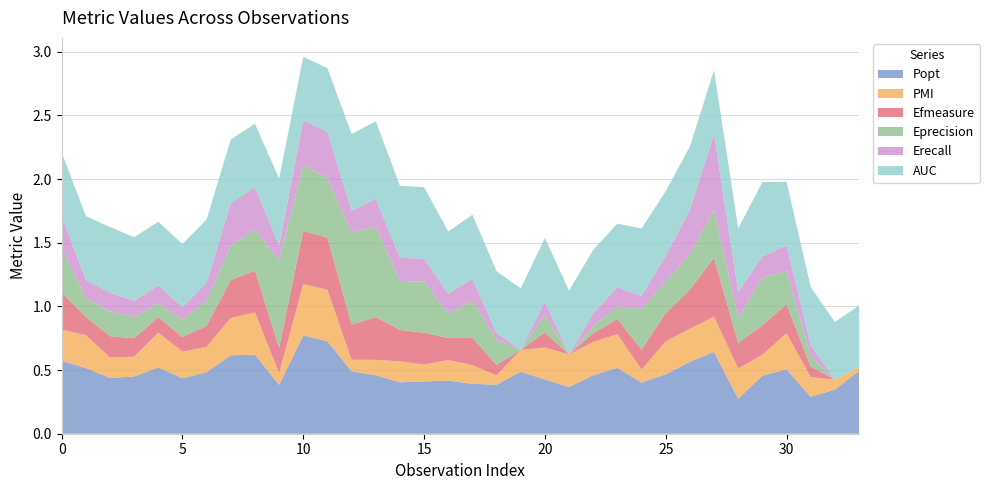

Reading left to right, what are all the values shown in this chart?

Popt: 0=0.6	1=0.5	2=0.4	3=0.4	4=0.5	5=0.4	6=0.5	7=0.6	8=0.6	9=0.4	10=0.8	11=0.7	12=0.5	13=0.5	14=0.4	15=0.4	16=0.4	17=0.4	18=0.4	19=0.5	20=0.4	21=0.4	22=0.5	23=0.5	24=0.4	25=0.5	26=0.6	27=0.6	28=0.3	29=0.5	30=0.5	31=0.3	32=0.3	33=0.5
PMI: 0=0.2	1=0.3	2=0.2	3=0.2	4=0.3	5=0.2	6=0.2	7=0.3	8=0.3	9=0.1	10=0.4	11=0.4	12=0.1	13=0.1	14=0.2	15=0.1	16=0.2	17=0.1	18=0.1	19=0.2	20=0.2	21=0.3	22=0.3	23=0.3	24=0.1	25=0.3	26=0.3	27=0.3	28=0.2	29=0.2	30=0.3	31=0.2	32=0.1	33=0.0
Efmeasure: 0=0.3	1=0.1	2=0.2	3=0.1	4=0.1	5=0.1	6=0.2	7=0.3	8=0.3	9=0.2	10=0.4	11=0.4	12=0.3	13=0.3	14=0.2	15=0.3	16=0.2	17=0.2	18=0.1	19=0.0	20=0.1	21=0.0	22=0.1	23=0.1	24=0.2	25=0.2	26=0.3	27=0.5	28=0.2	29=0.2	30=0.2	31=0.1	32=0.0	33=0.0
Eprecision: 0=0.4	1=0.1	2=0.2	3=0.2	4=0.1	5=0.1	6=0.2	7=0.3	8=0.3	9=0.7	10=0.5	11=0.5	12=0.7	13=0.7	14=0.4	15=0.4	16=0.2	17=0.3	18=0.2	19=0.0	20=0.1	21=0.0	22=0.1	23=0.1	24=0.3	25=0.2	26=0.3	27=0.4	28=0.2	29=0.4	30=0.3	31=0.1	32=0.0	33=0.0
Erecall: 0=0.2	1=0.1	2=0.1	3=0.1	4=0.1	5=0.1	6=0.1	7=0.3	8=0.3	9=0.1	10=0.3	11=0.4	12=0.2	13=0.2	14=0.2	15=0.2	16=0.2	17=0.2	18=0.1	19=0.0	20=0.1	21=0.0	22=0.1	23=0.1	24=0.1	25=0.2	26=0.3	27=0.6	28=0.2	29=0.2	30=0.2	31=0.1	32=0.0	33=0.0
AUC: 0=0.5	1=0.5	2=0.5	3=0.5	4=0.5	5=0.5	6=0.5	7=0.5	8=0.5	9=0.5	10=0.5	11=0.5	12=0.6	13=0.6	14=0.6	15=0.6	16=0.5	17=0.5	18=0.5	19=0.5	20=0.5	21=0.5	22=0.5	23=0.5	24=0.5	25=0.5	26=0.5	27=0.5	28=0.5	29=0.6	30=0.5	31=0.5	32=0.5	33=0.5